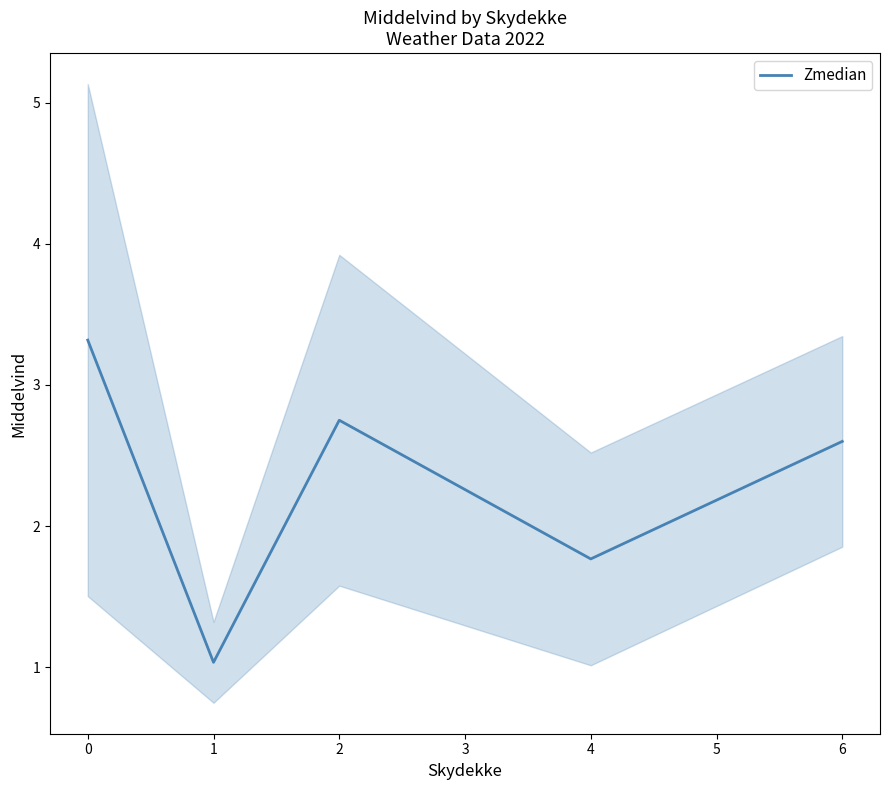

Where is Zmedian nearest to the value 2?

4